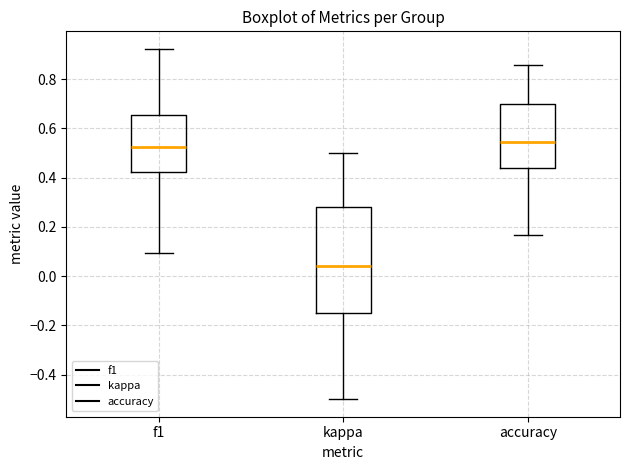

Which box is the tallest, from its lower edge to its upper edge?

kappa